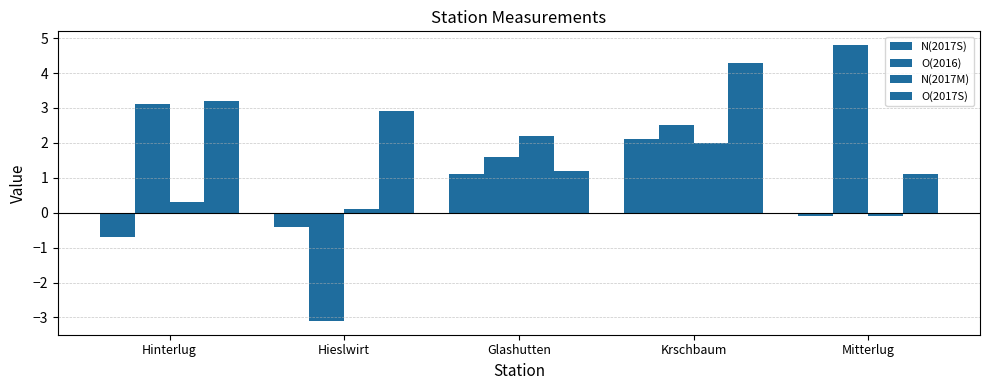

Count the number of data series in this chart.

4